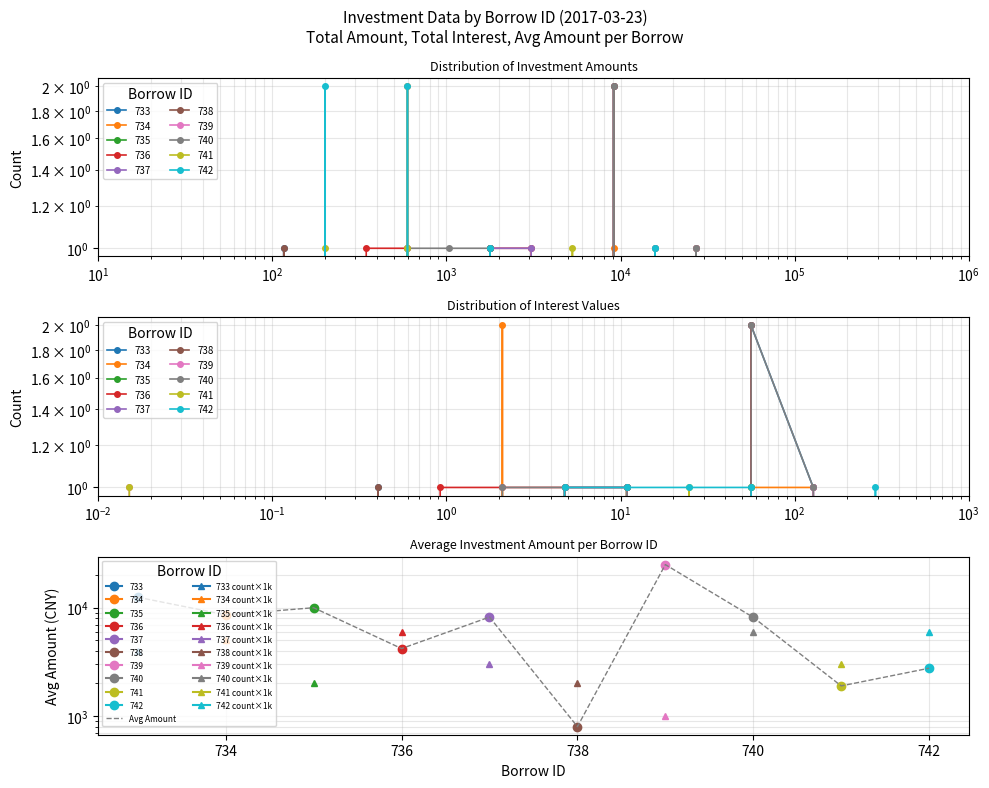

Reading left to right, transcribe all the data shown in this chart.

12500.0	8600.0	10000.0	4200.0	8200.0	800.0	25000.0	8150.0	1900.0	2766.7